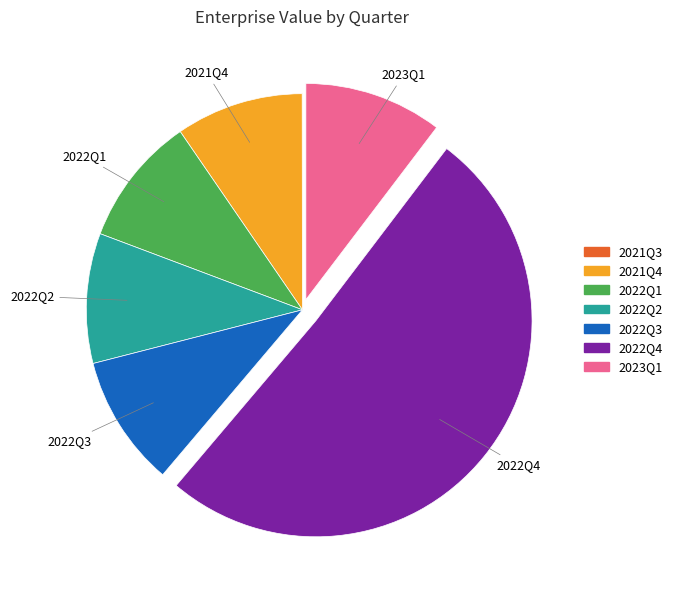

Which slice is the largest?

2022Q4